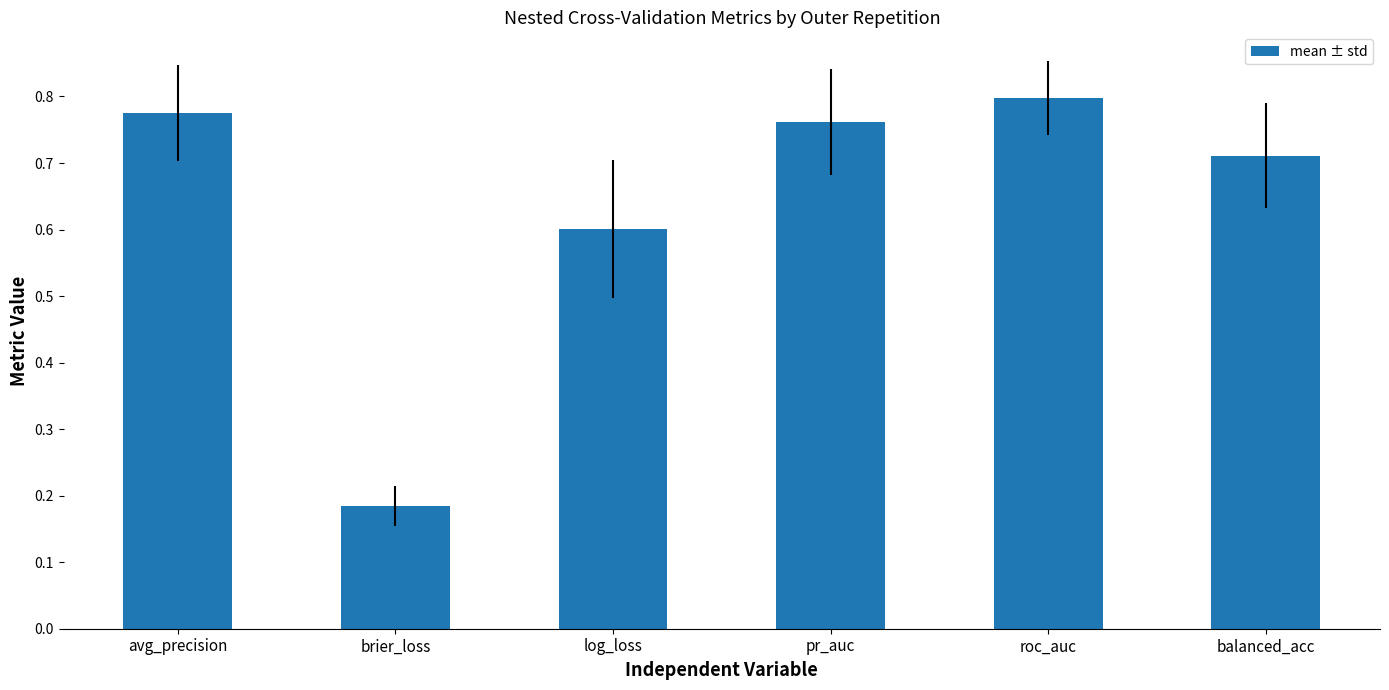

True or false: the data shows 1.0 at pr_auc.

False